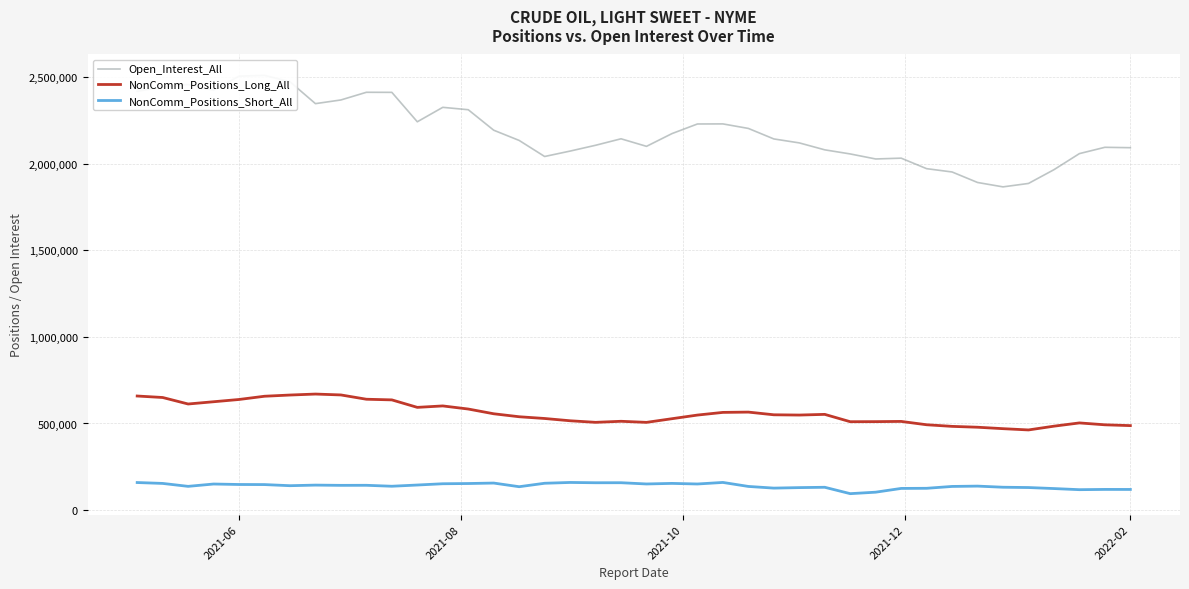

True or false: NonComm_Positions_Long_All and NonComm_Positions_Short_All intersect in this chart.

False